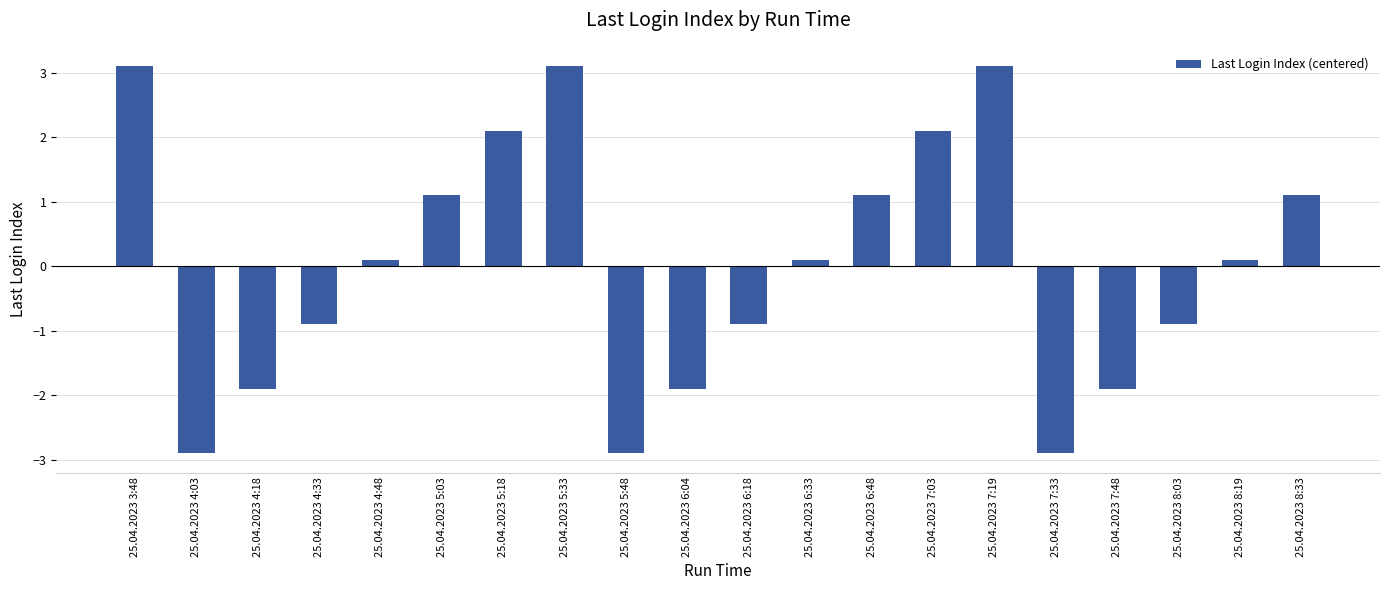

What is the change in value from 25.04.2023 5:03 to 25.04.2023 6:18?

-2.0